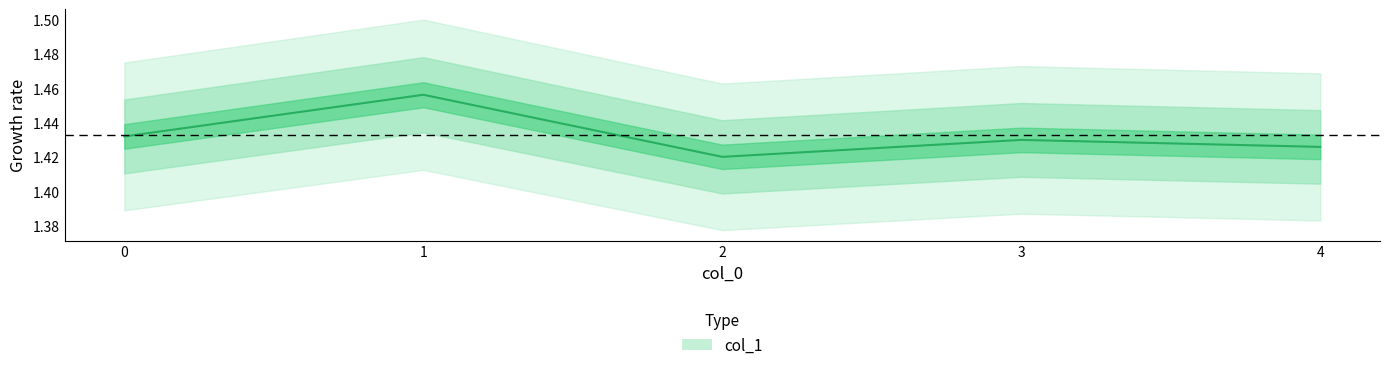

Does the chart have visible grid lines?

No